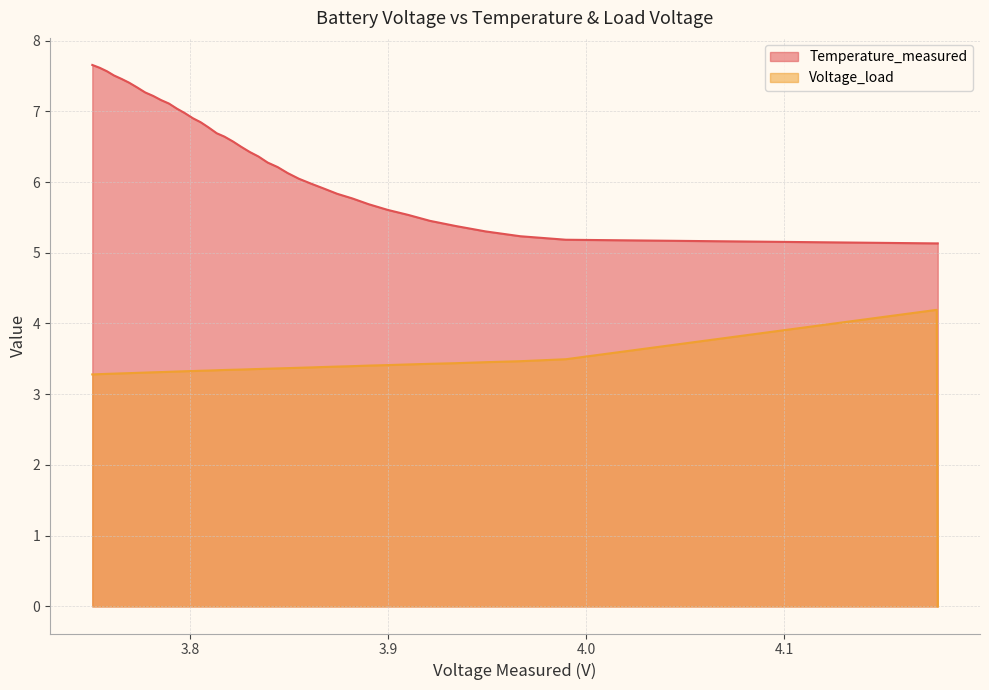

Which series has the largest range (max minus min)?

Voltage_load